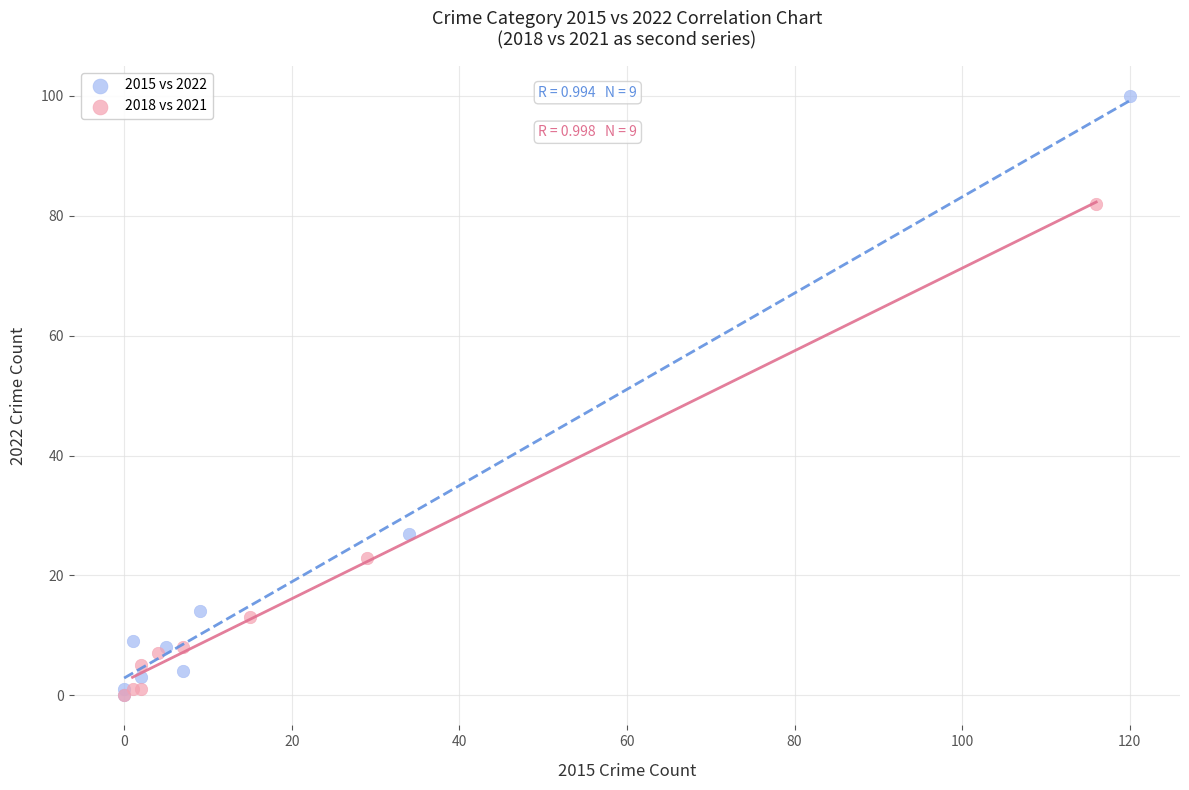

Which series reaches the maximum Y coordinate?

2015 vs 2022